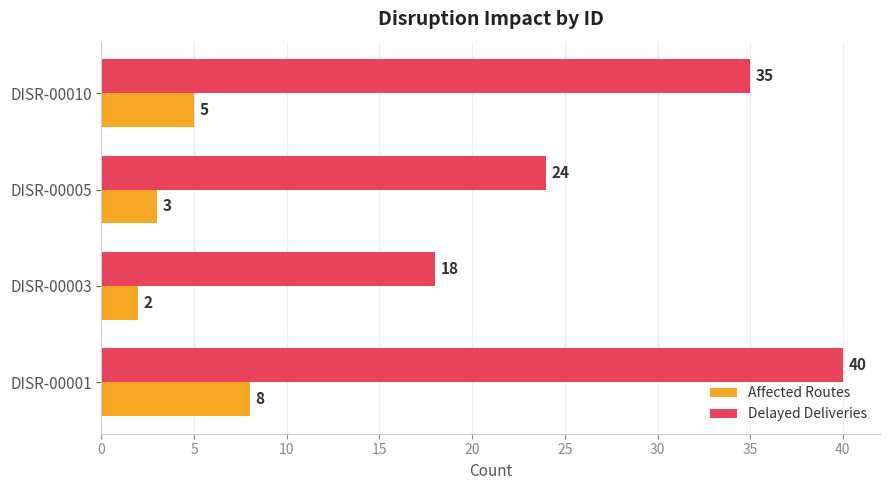

What is the average value of the Delayed Deliveries series?

29